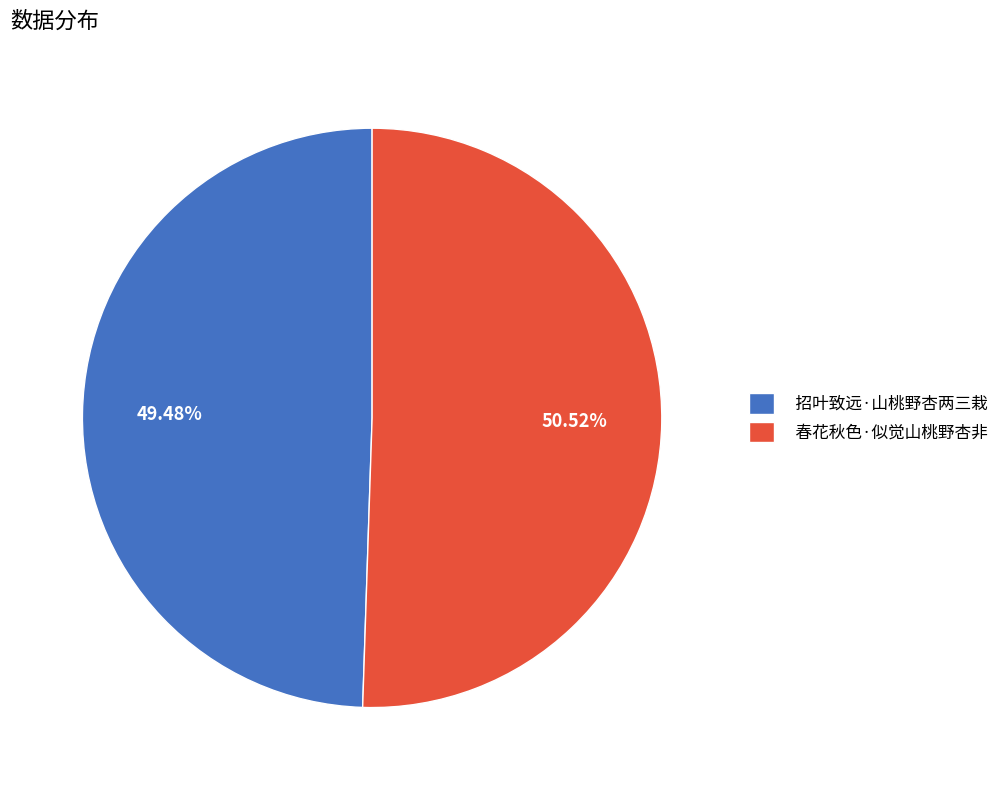

What is the smallest slice in the pie chart?

招叶致远·山桃野杏两三栽